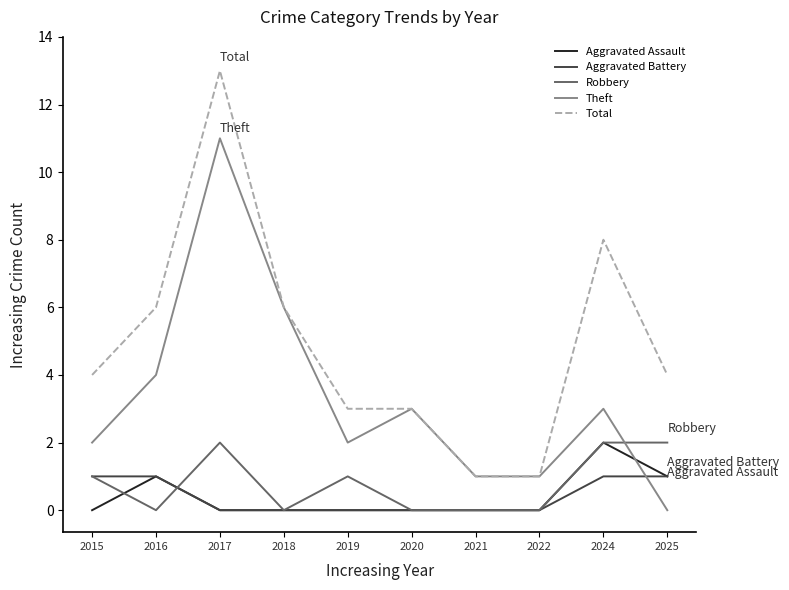

What is the greatest value displayed?

13